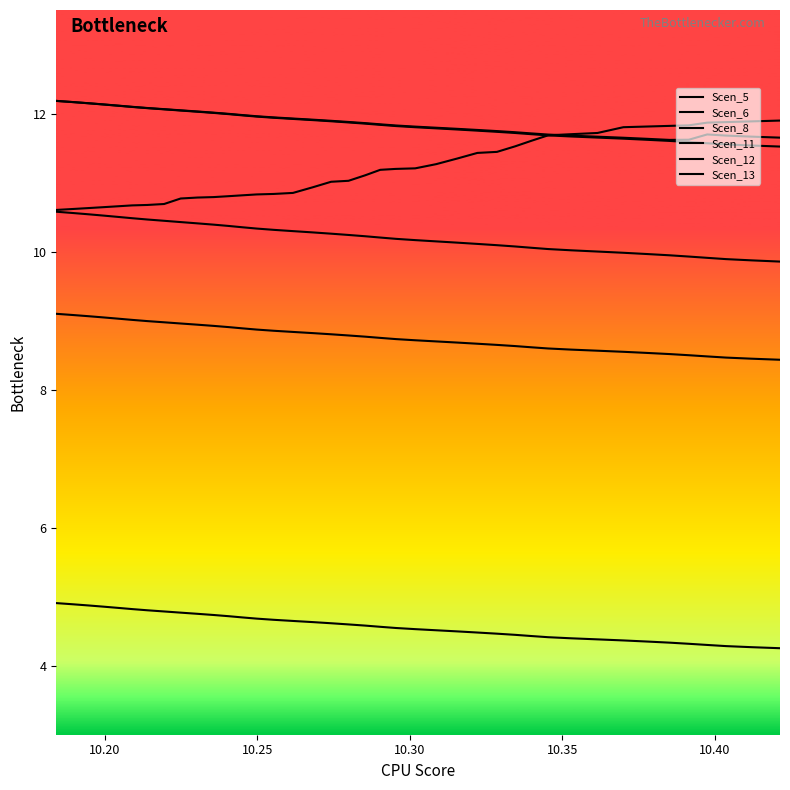

Does the chart have visible grid lines?

No